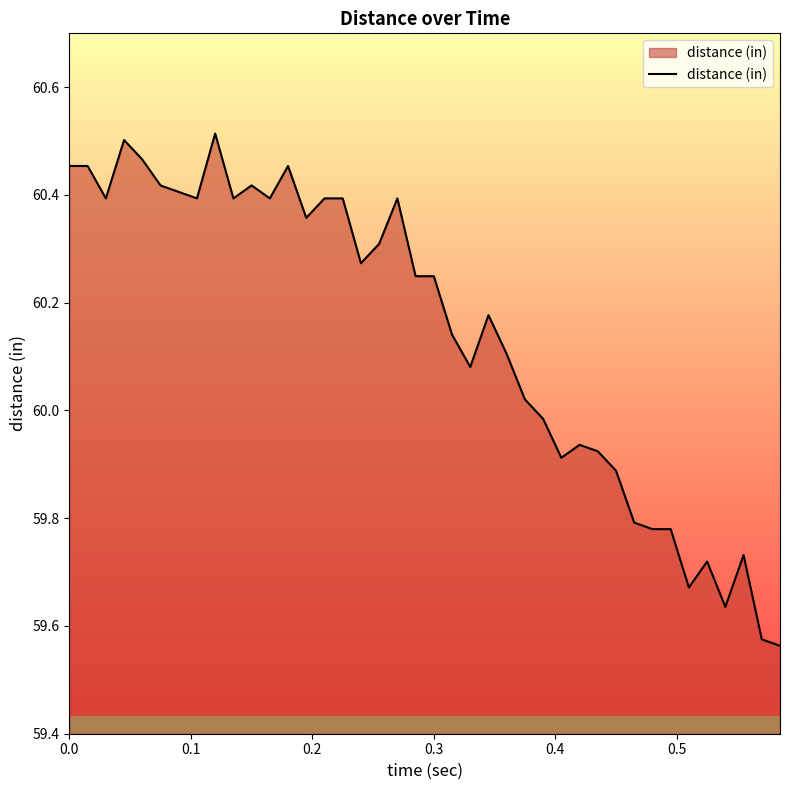

What is the difference between the maximum and minimum values?

1.0